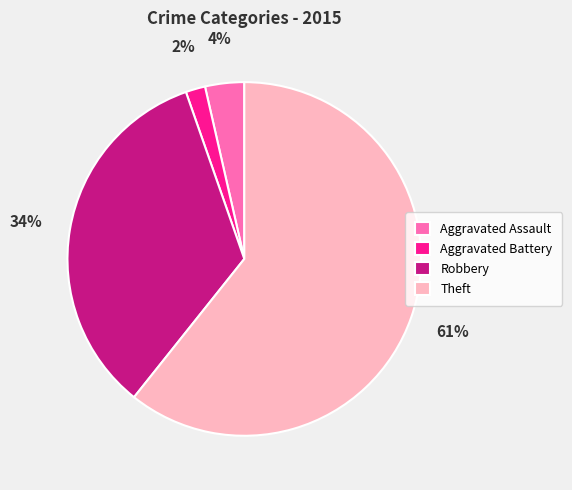

Between Aggravated Assault and Theft, which is larger?

Theft